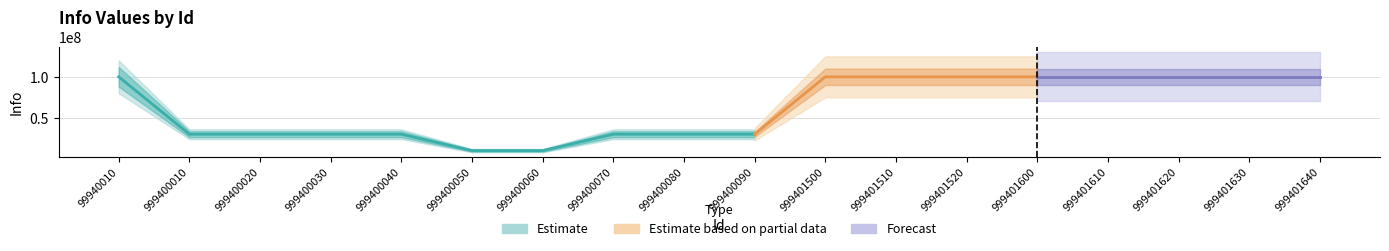

Rank the categories by value from highest to lowest.

99940010, 999401500, 999401510, 999401520, 999401600, 999401610, 999401620, 999401630, 999401640, 999400010, 999400020, 999400030, 999400040, 999400070, 999400080, 999400090, 999400050, 999400060